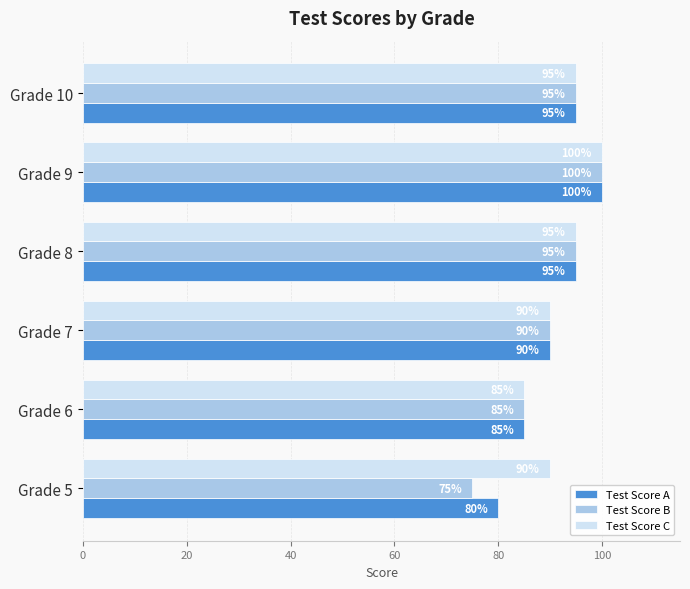

The Test Score A series shows 95 at Grade 8. True or false?

True